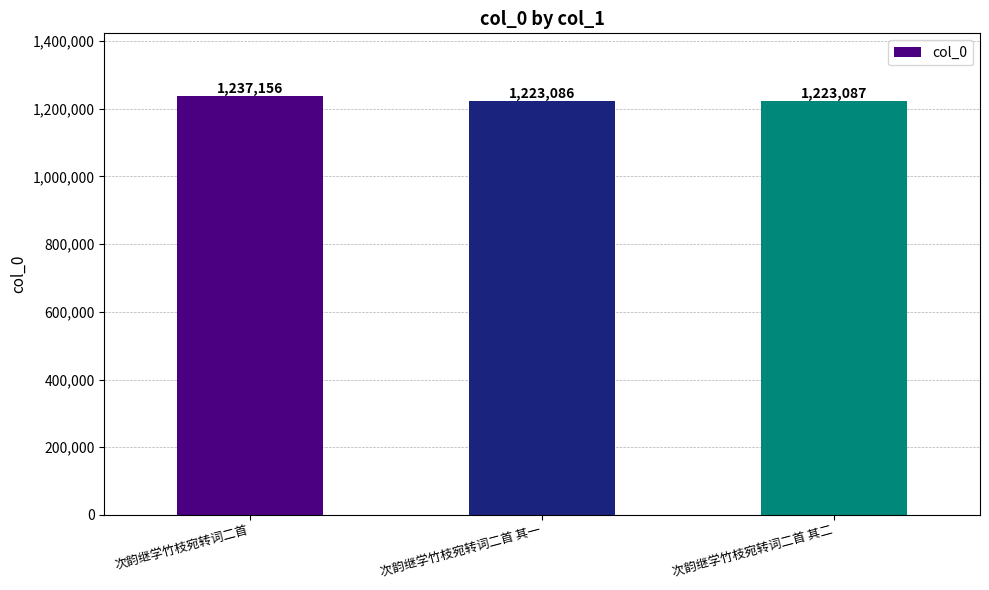

Which category has the lowest value across all series?

次韵继学竹枝宛转词二首 其一